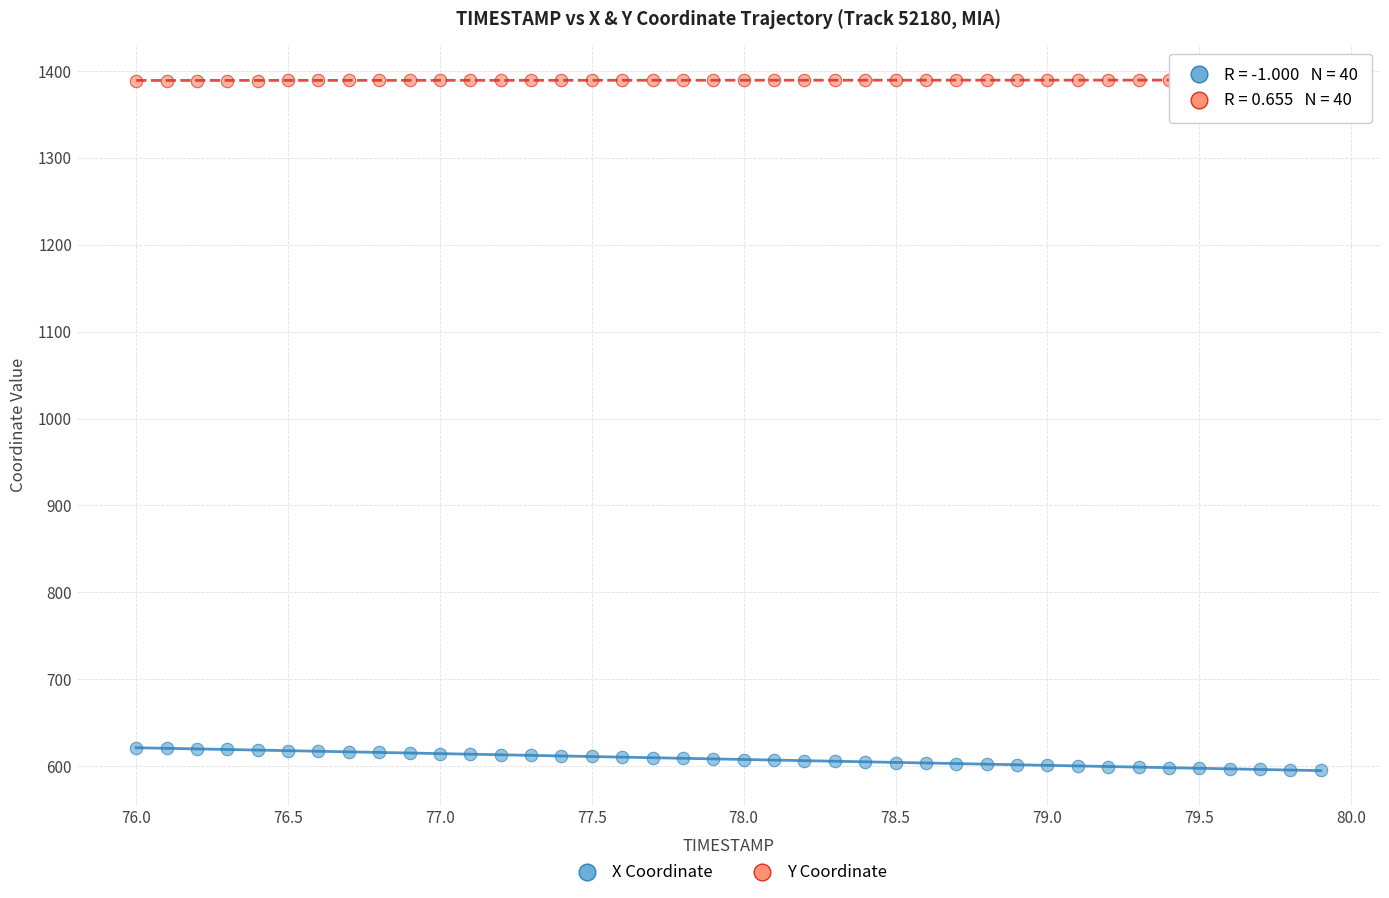

Across all data points, what is the range of Y values (max minus min)?

794.5